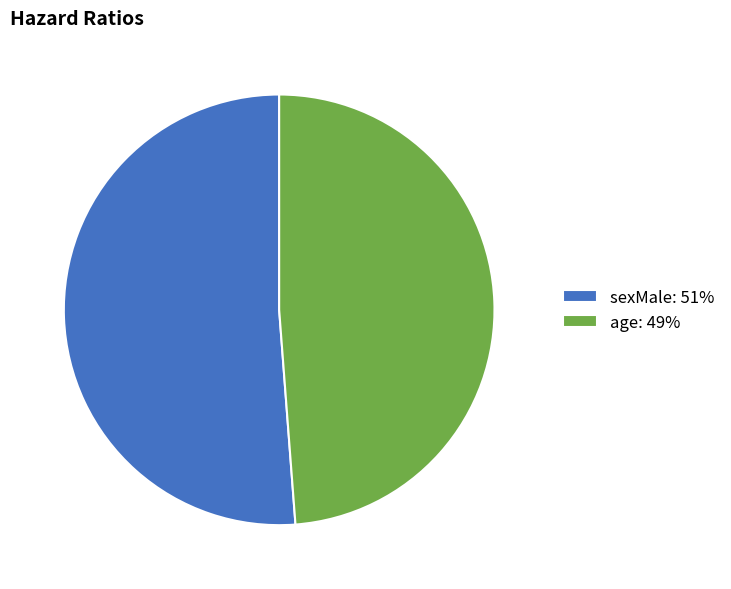

What is the smallest slice in the pie chart?

age